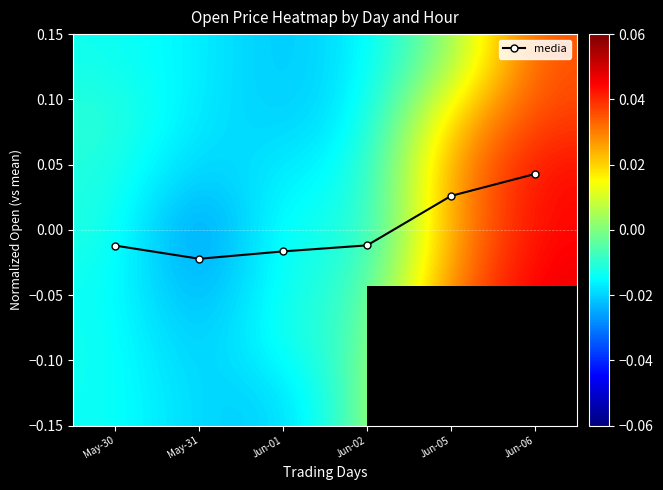

Where does the media series first go above 0?

Jun-05